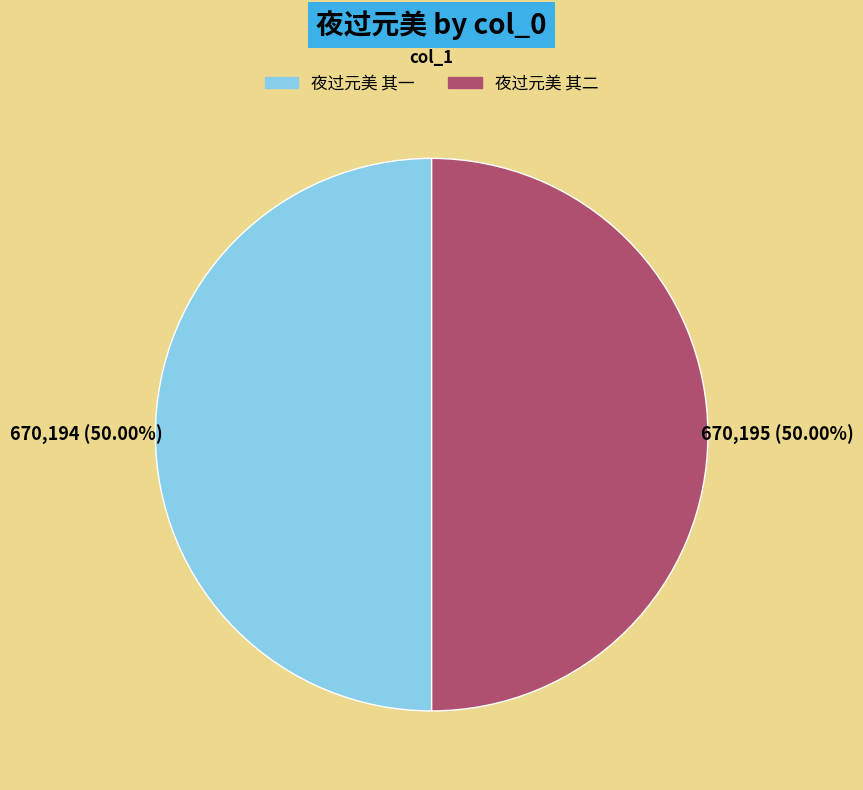

The 夜过元美 其一 slice represents 50% of the pie. True or false?

True